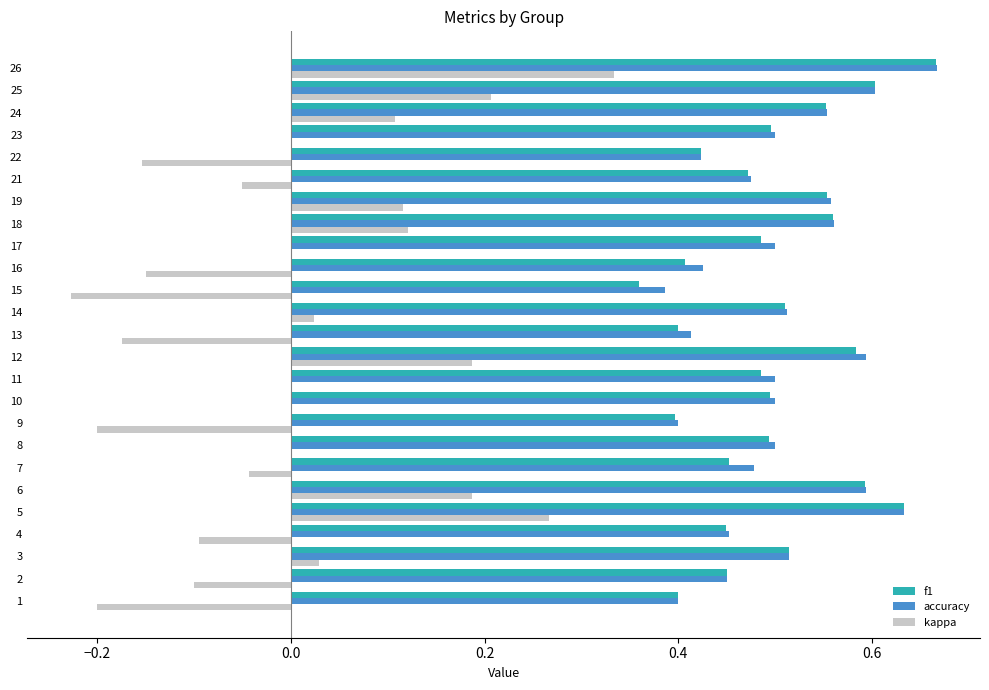

At which category is the sum across all series the highest?

26